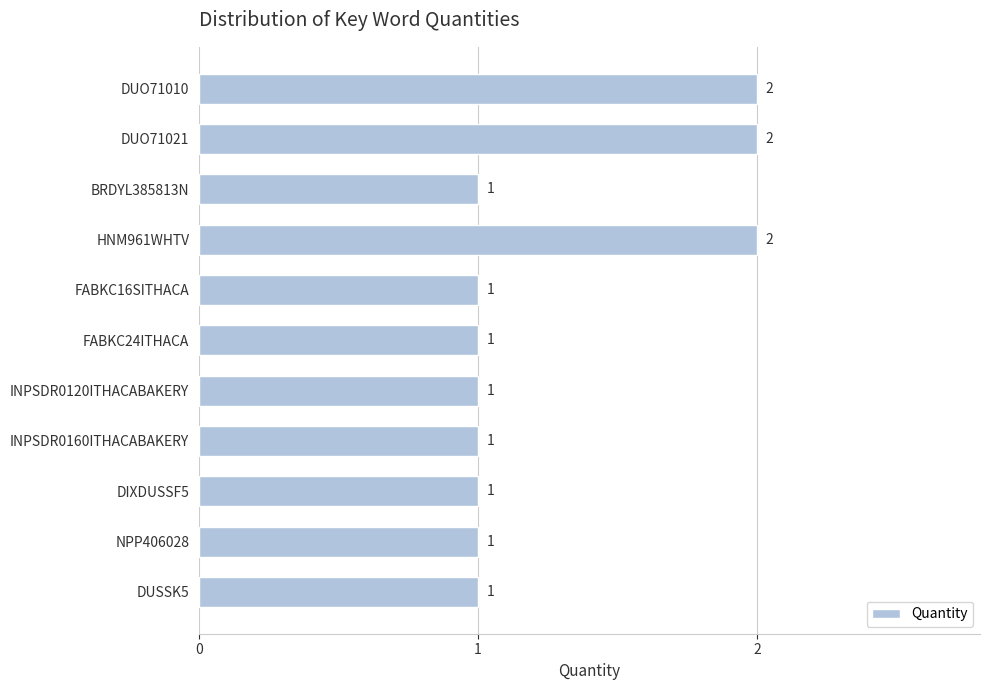

Reading bottom to top, extract all data points from this chart.

1	1	1	1	1	1	1	2	1	2	2